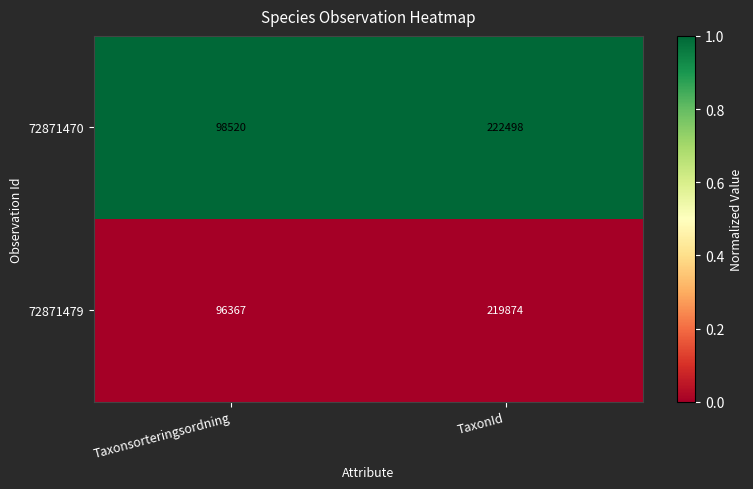

Is the value of 72871470 at Taxonsorteringsordning greater than the value of 72871479 at TaxonId?

No